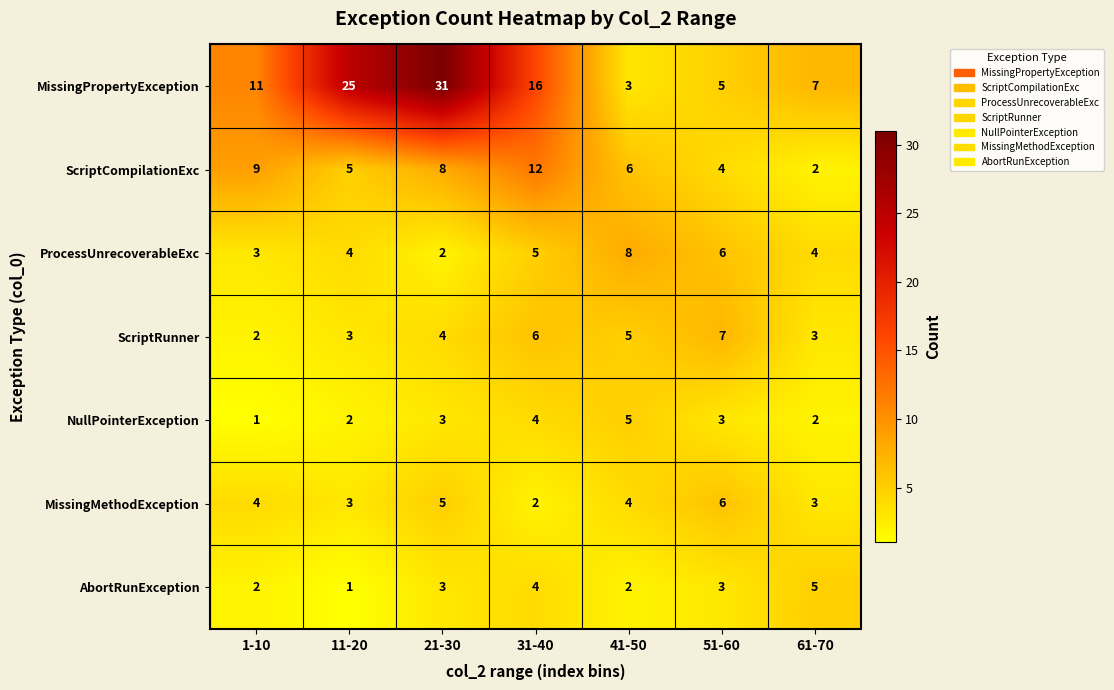

What value does the MissingPropertyException series have at 1-10?

11